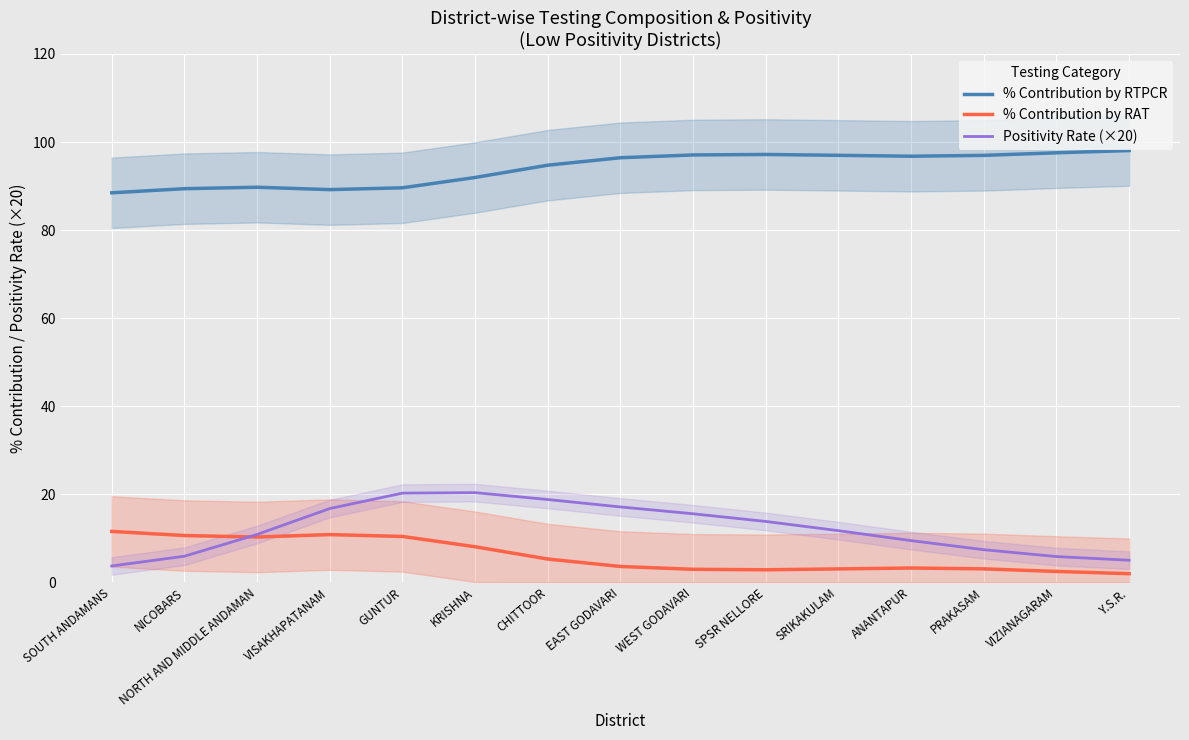

What is the value of the % Contribution by RTPCR point at the 14th from the left?

97.5